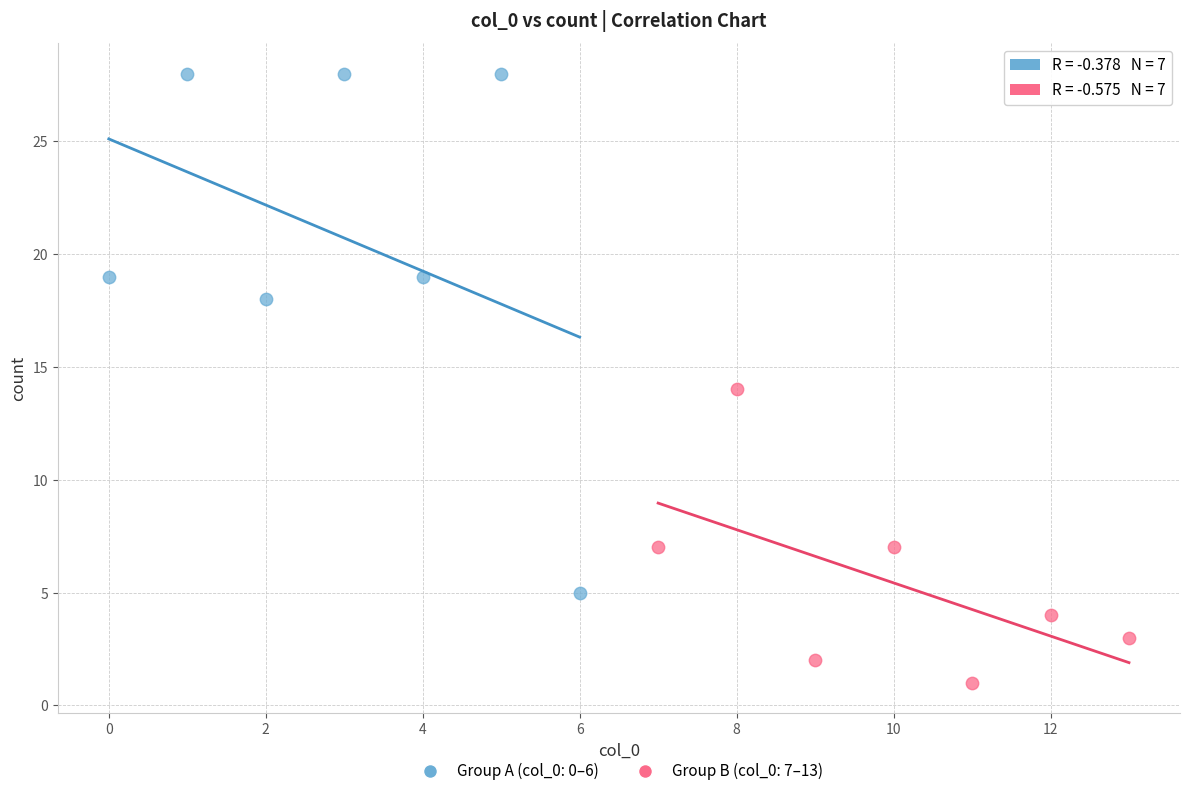

Which series reaches the minimum Y coordinate?

Group B (col_0: 7–13)